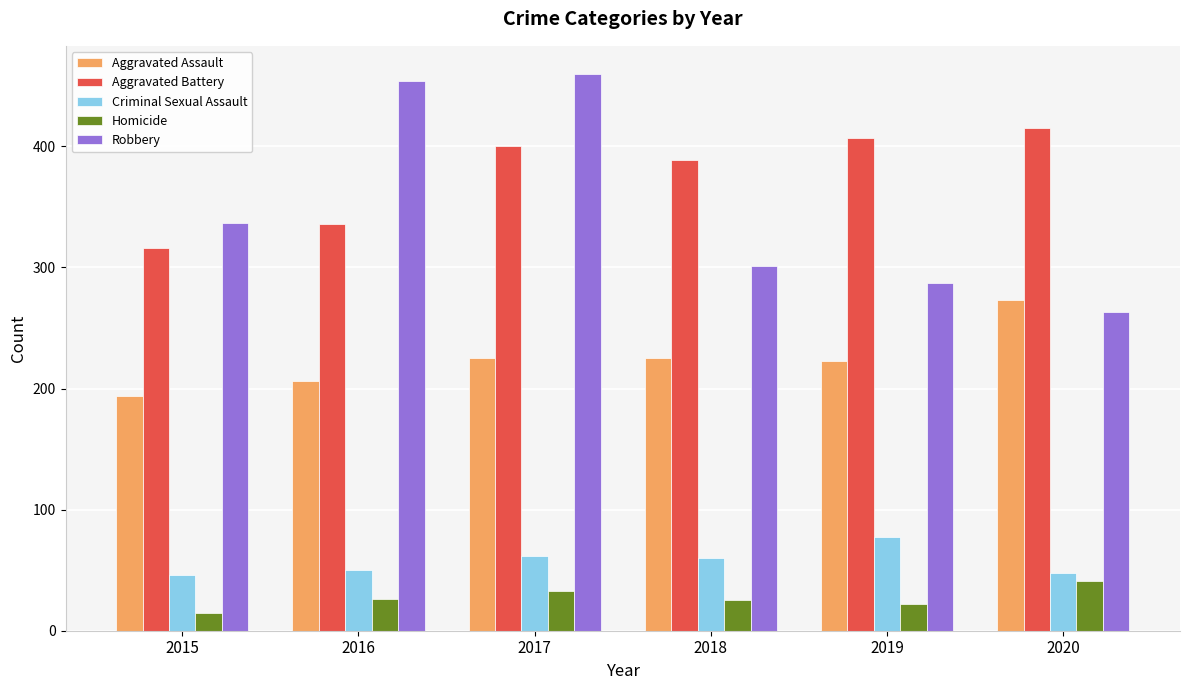

What is the average value of the Homicide series?

27